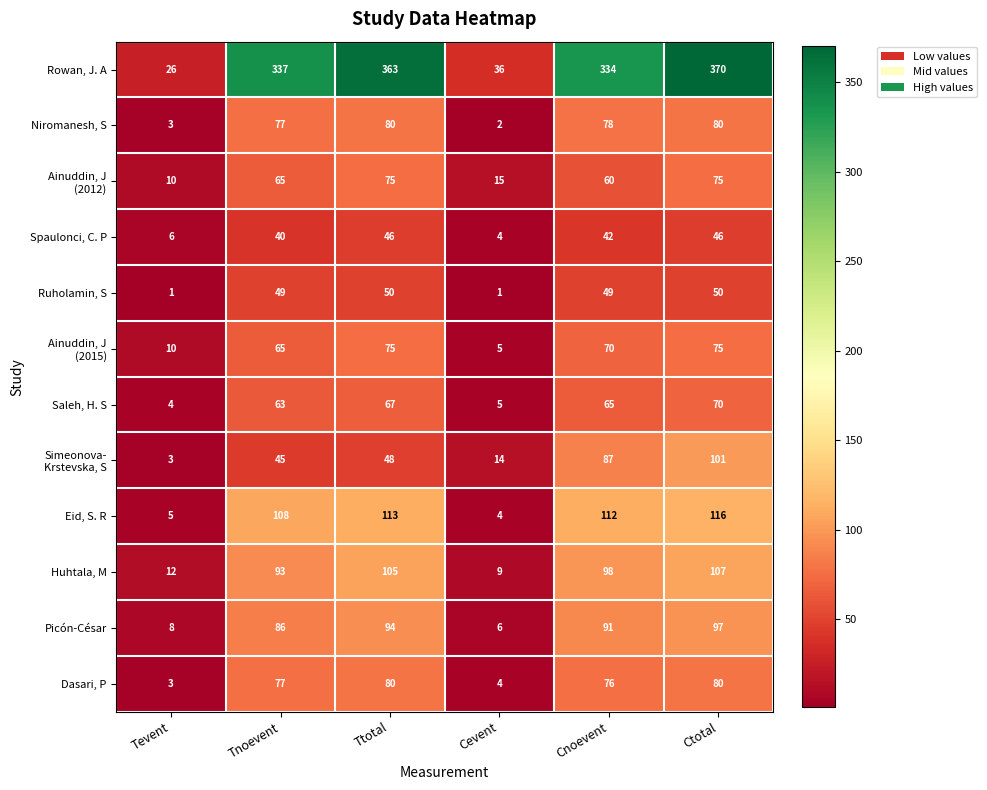

What is the minimum value shown in the chart?

1